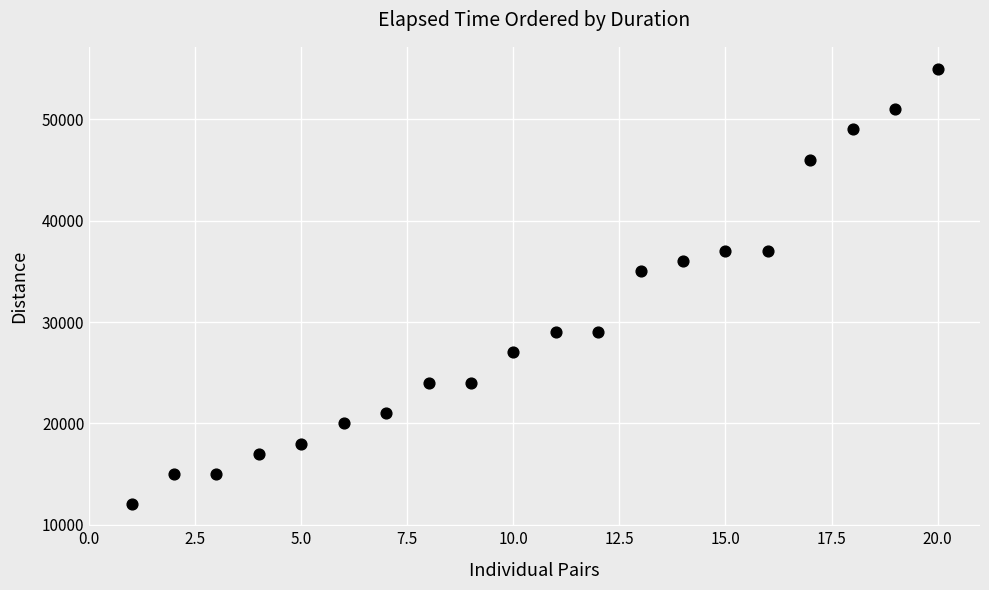

What Y value in the scatter plot is closest to 33500?

35000